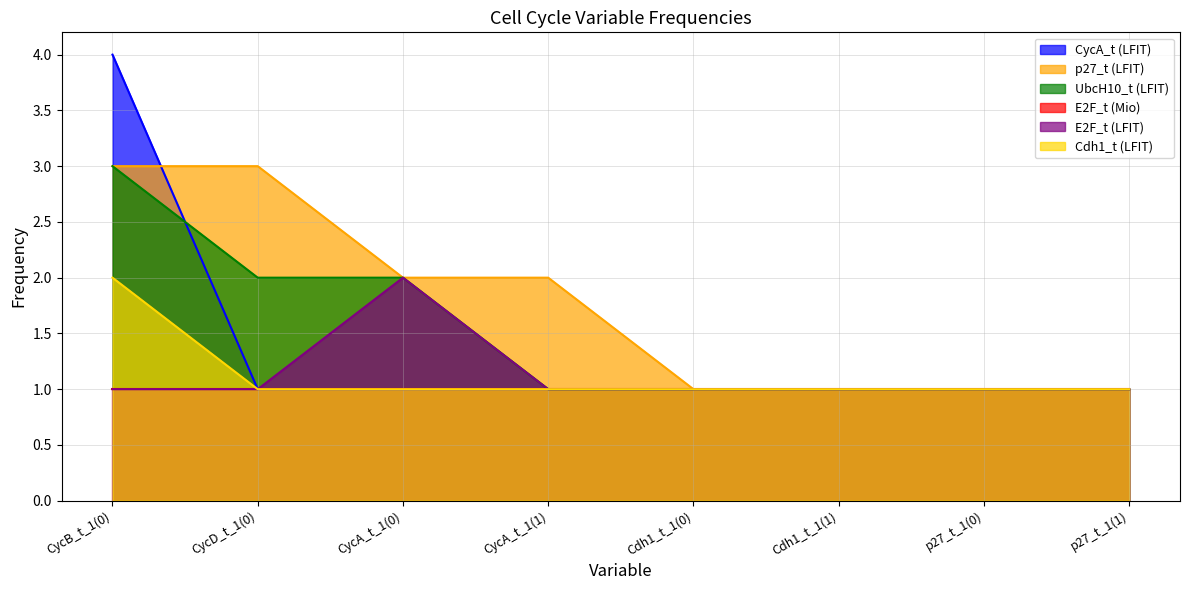

True or false: p27_t (LFIT) has more than 0 points higher than both neighbors.

False